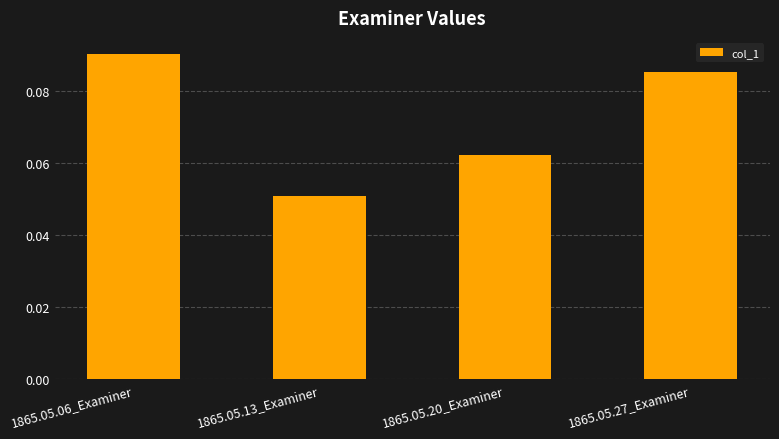

The chart shows a value of 0.2 at 1865.05.06_Examiner. True or false?

False